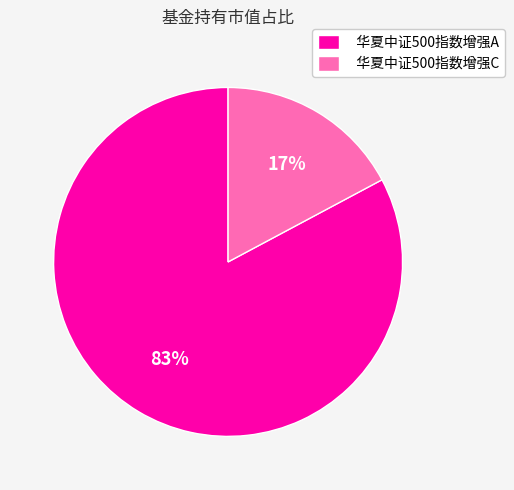

Which has a higher value, 华夏中证500指数增强C or 华夏中证500指数增强A?

华夏中证500指数增强A